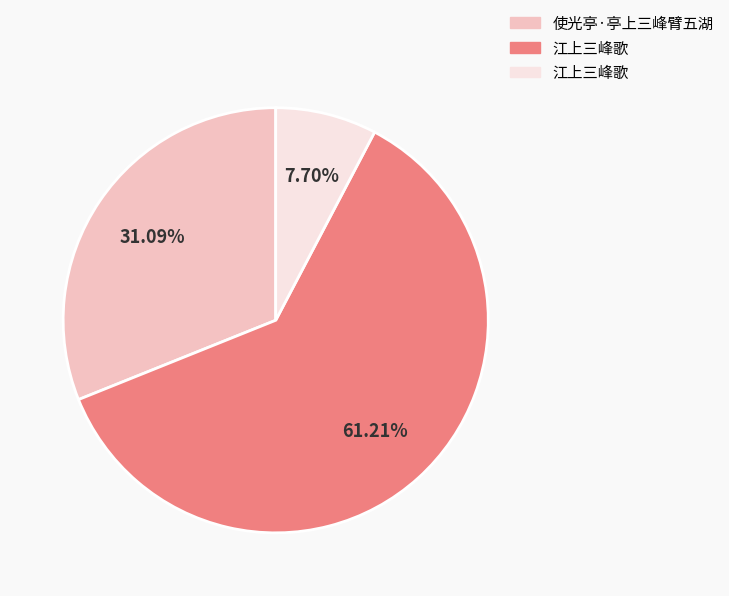

Count the number of slices in the pie.

3